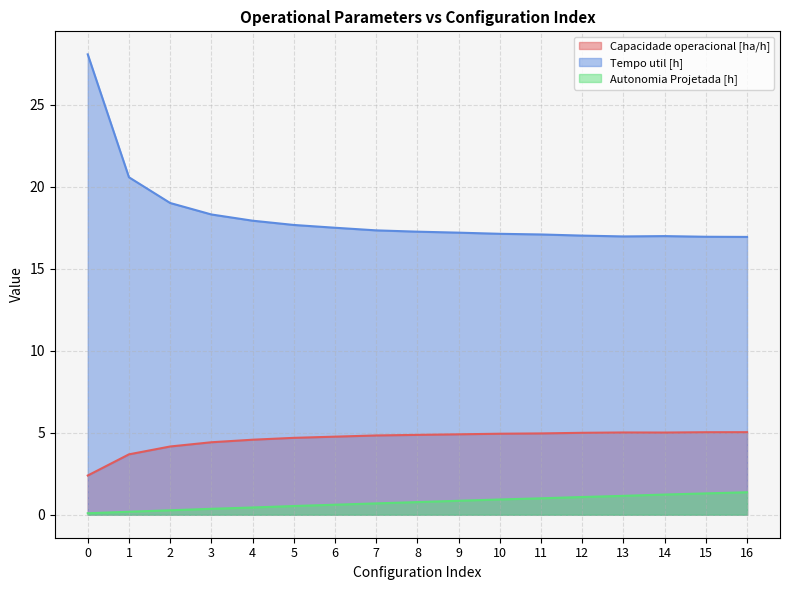

List the series in order of their overall mean, highest first.

Tempo util [h], Capacidade operacional [ha/h], Autonomia Projetada [h]